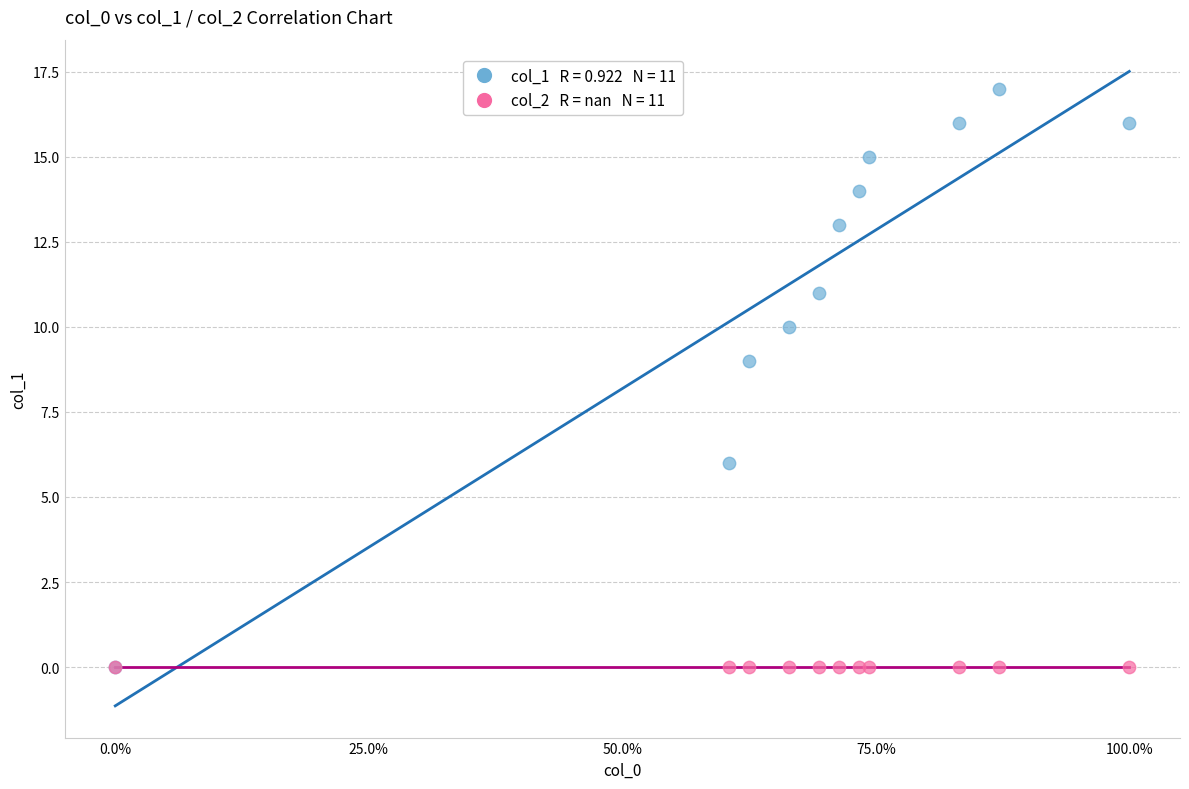

Across all series, what Y value is closest to 8?

9